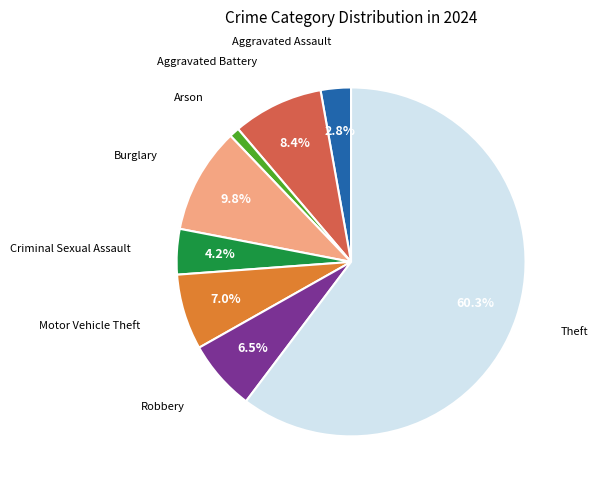

Is there a majority slice in this chart?

Yes